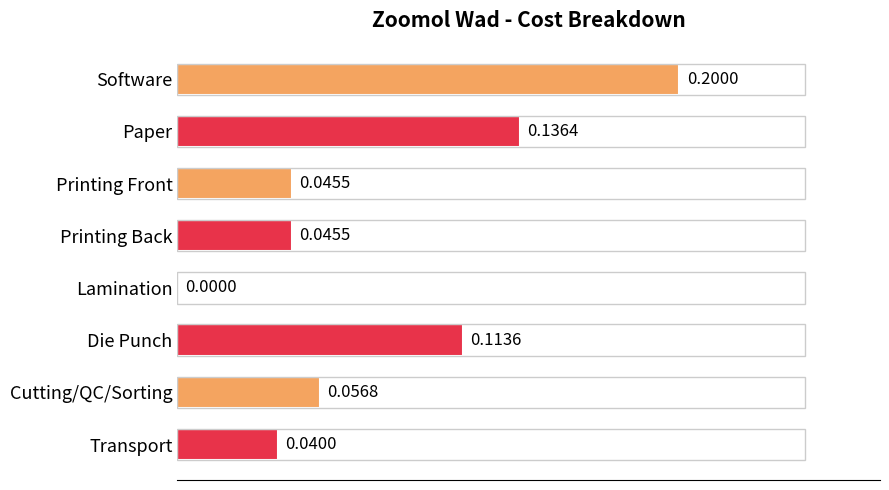

Which has a higher value, Cutting/QC/Sorting or Transport?

Cutting/QC/Sorting